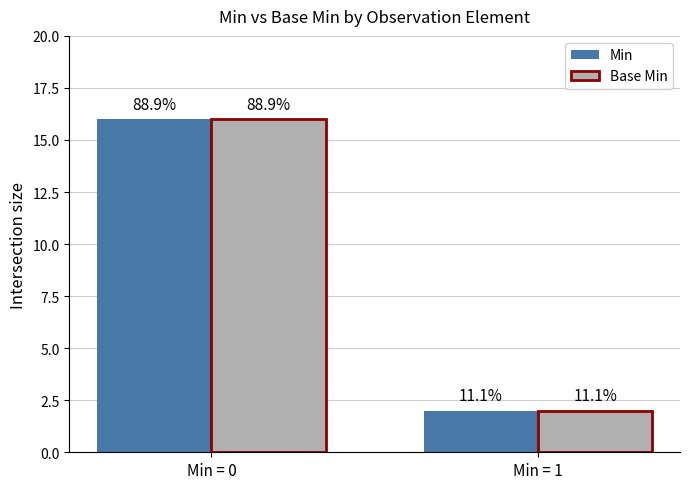

Is it true that Min equals 4 at Min = 1?

False